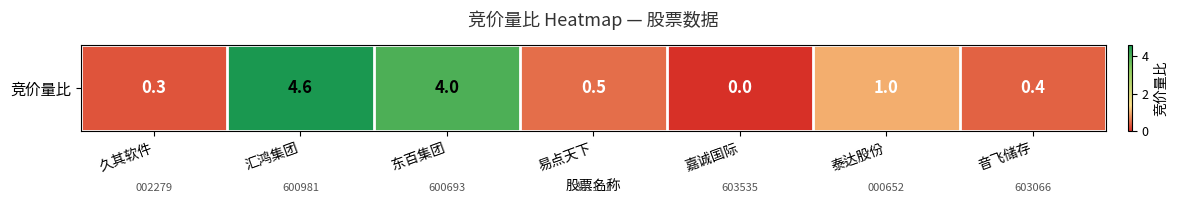

Rank the categories by value from lowest to highest.

嘉诚国际, 久其软件, 音飞储存, 易点天下, 泰达股份, 东百集团, 汇鸿集团